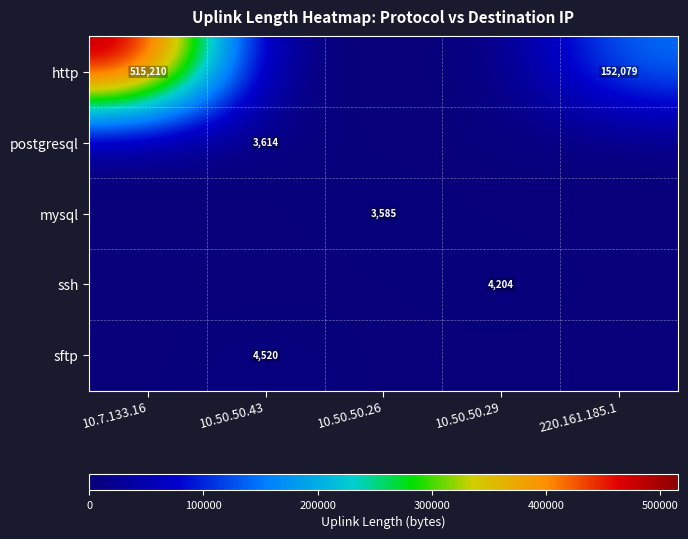

At which category does the chart reach its minimum across all series?

10.50.50.43